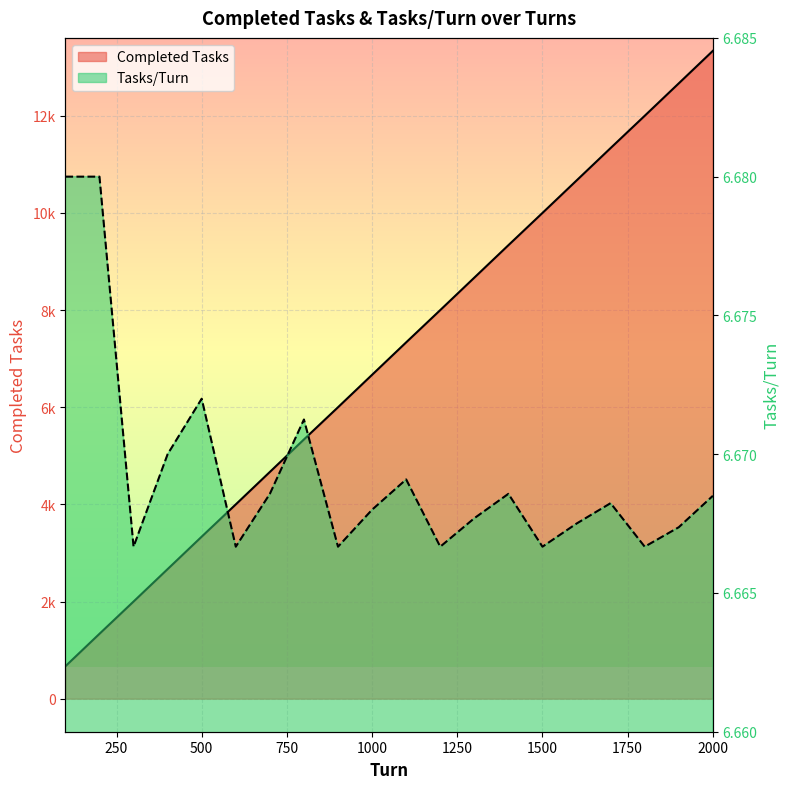

What is the value of the Completed Tasks point at the 12th from the left?

8000.0